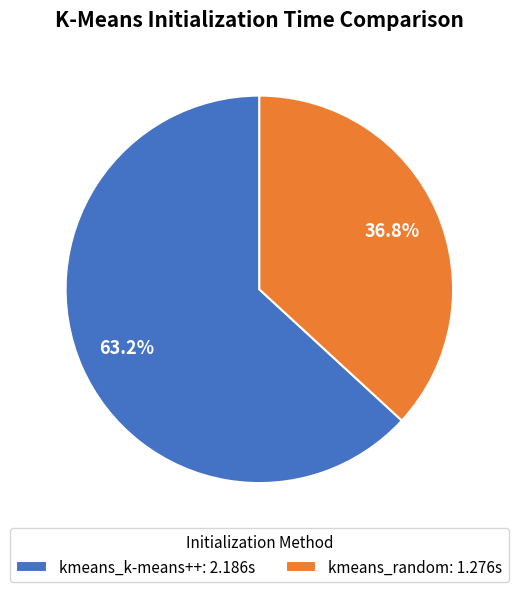

How many segments does this pie chart have?

2